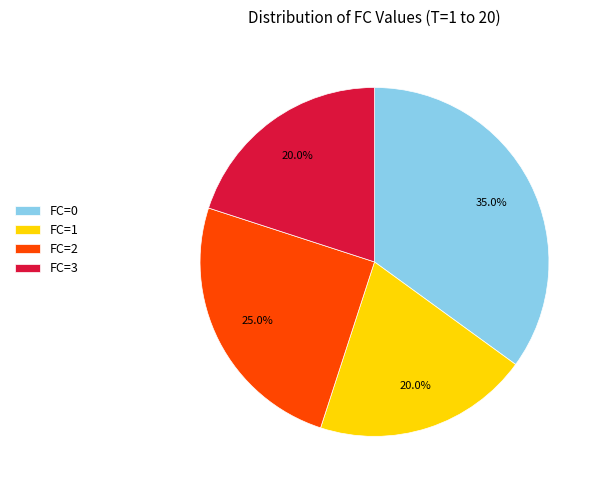

Is the sum of FC=2 and FC=0 greater than half?

Yes